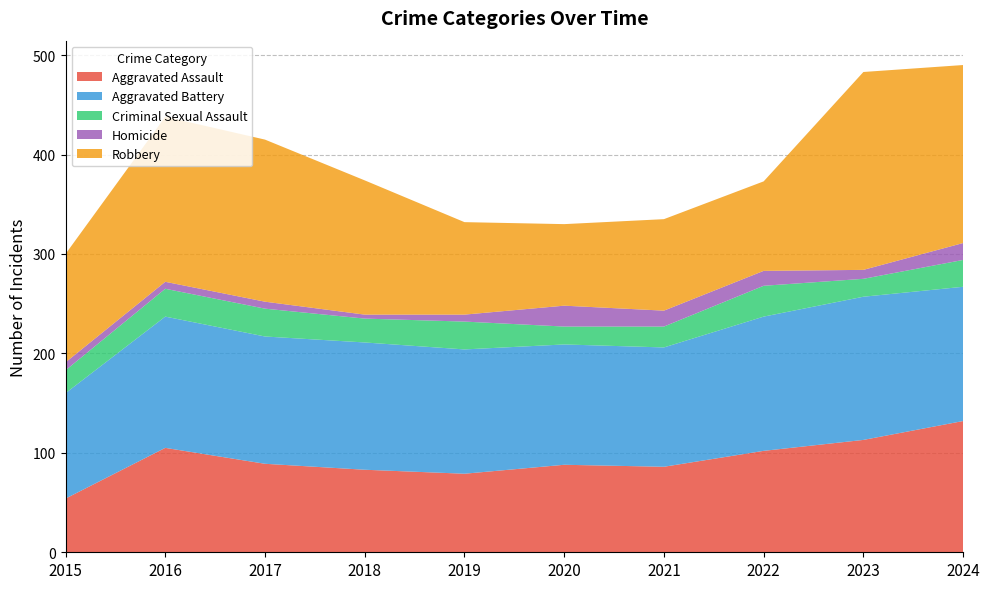

Reading right to left, extract all data points from this chart.

Aggravated Assault: 132	113	102	86	88	79	83	89	105	54
Aggravated Battery: 135	144	135	120	121	125	128	128	132	106
Criminal Sexual Assault: 27	18	31	21	18	28	24	28	28	23
Homicide: 17	9	15	16	21	7	4	7	7	8
Robbery: 179	199	90	92	82	93	135	163	166	109